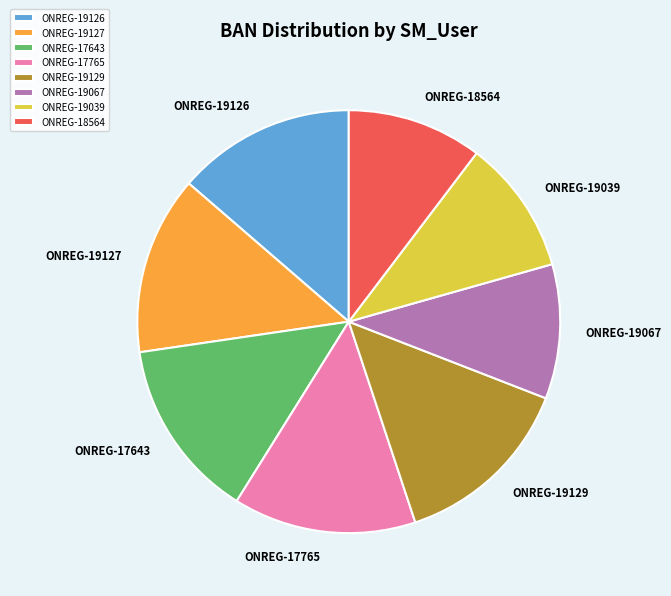

Is the sum of ONREG-19067 and ONREG-17765 greater than half?

No